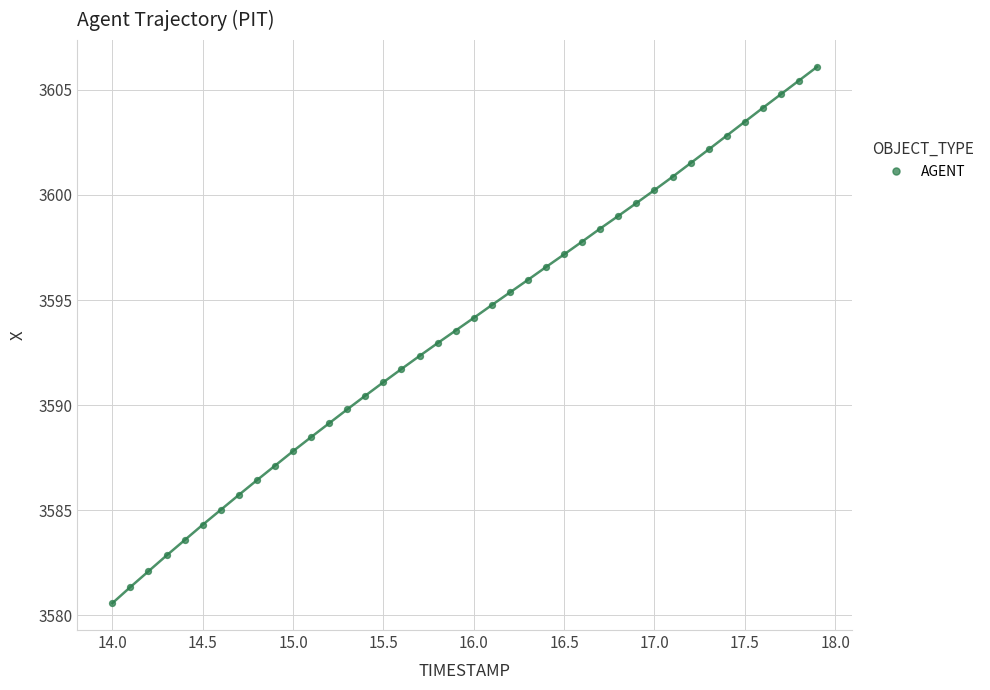

What is the range of X values (max minus min)?

3.9